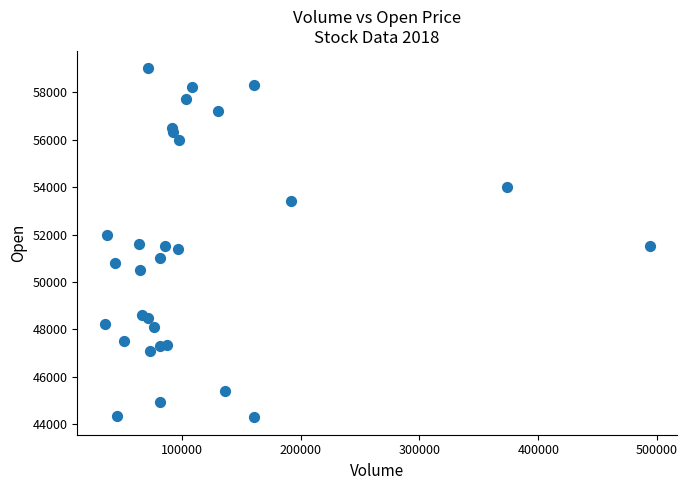

What is the range of Y values (max minus min)?

14700